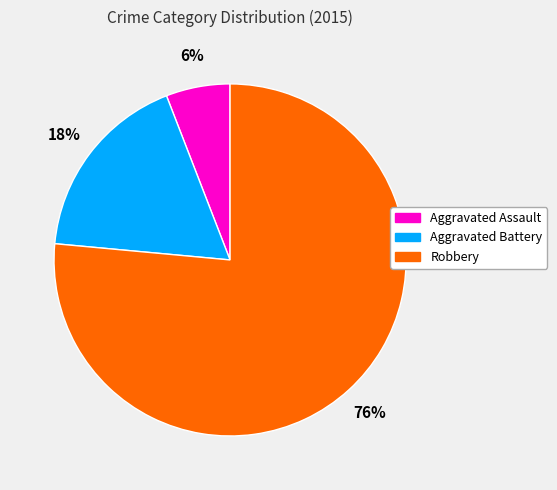

To the nearest percent, what is the average slice percentage?

33%